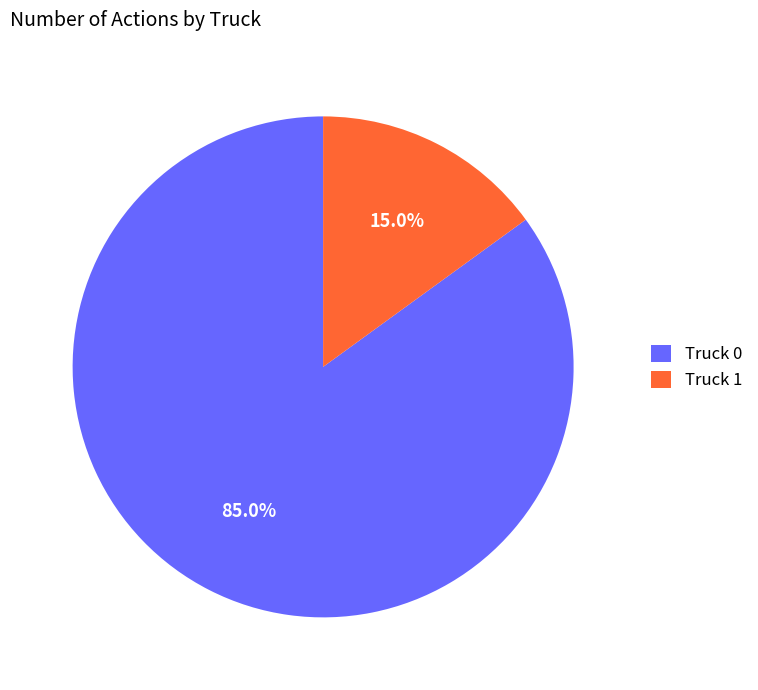

Approximately how many times larger is the value at Truck 1 compared to Truck 0?

0.2